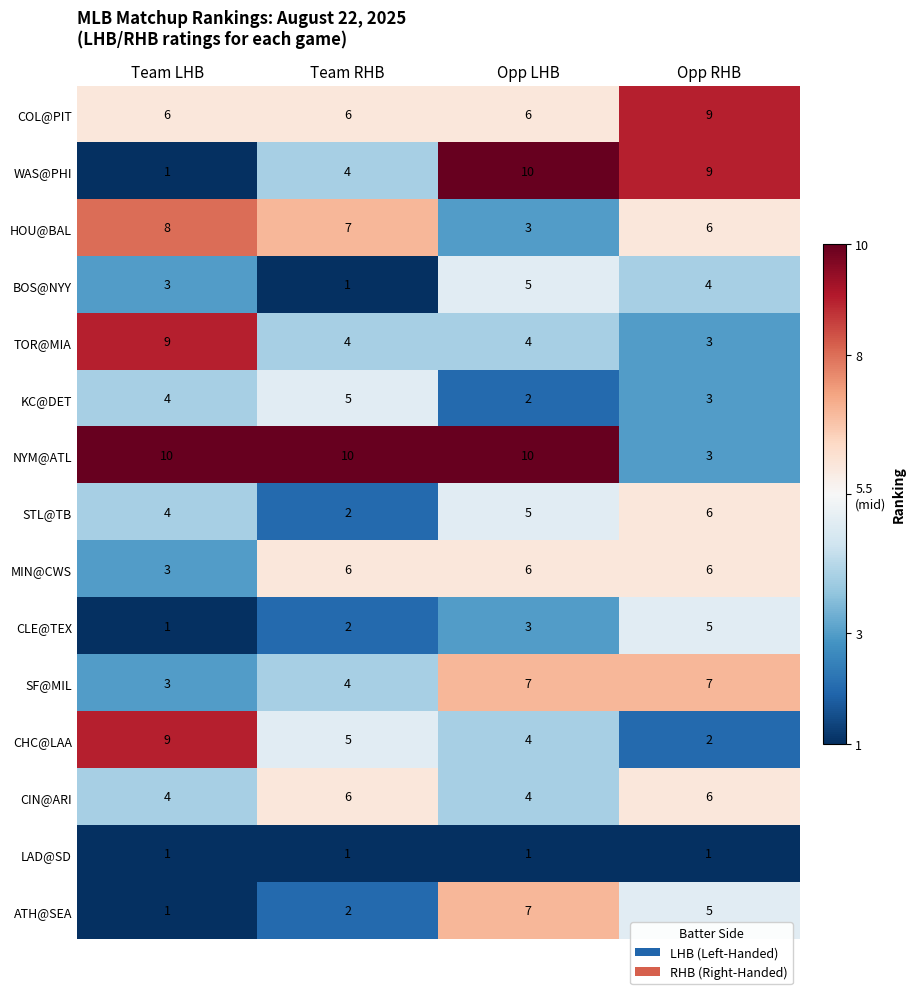

What is the maximum value shown in the chart?

10